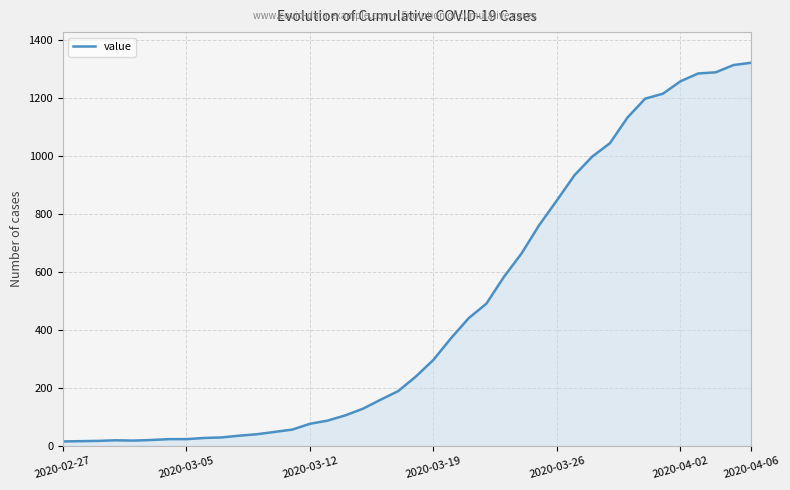

What is the greatest value displayed?

1323